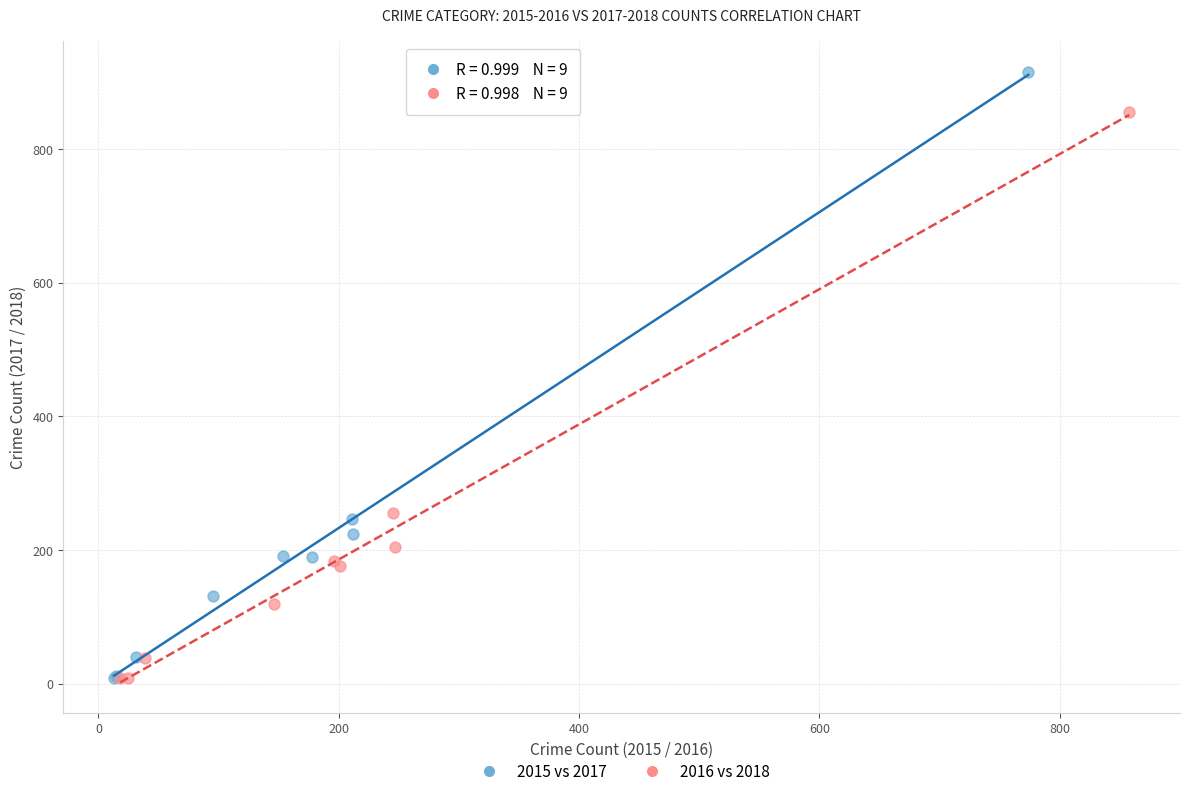

Which series has the largest Y range (max minus min)?

2015 vs 2017